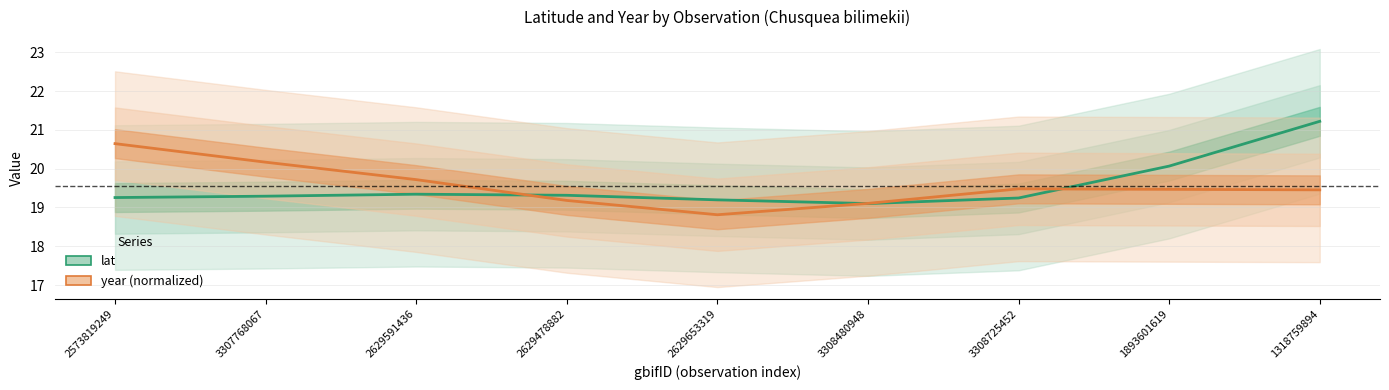

At which label does lat reach its peak?

1318759894